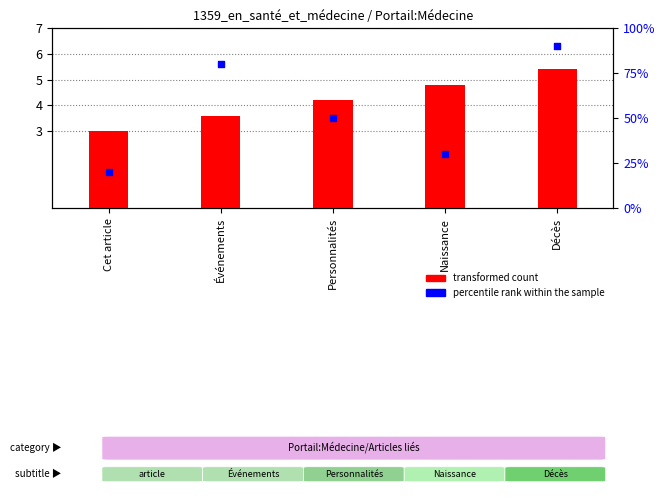

Which series has the largest total across all categories?

percentile rank within the sample